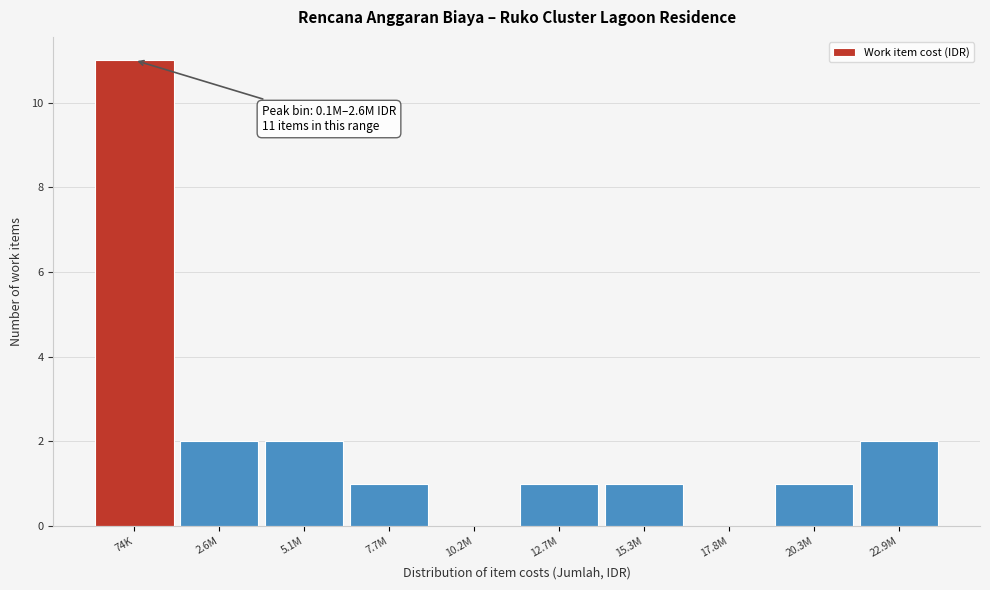

Reading left to right, what are all the values shown in this chart?

74K=11	2.6M=2	5.1M=2	7.7M=1	10.2M=0	12.7M=1	15.3M=1	17.8M=0	20.3M=1	22.9M=2